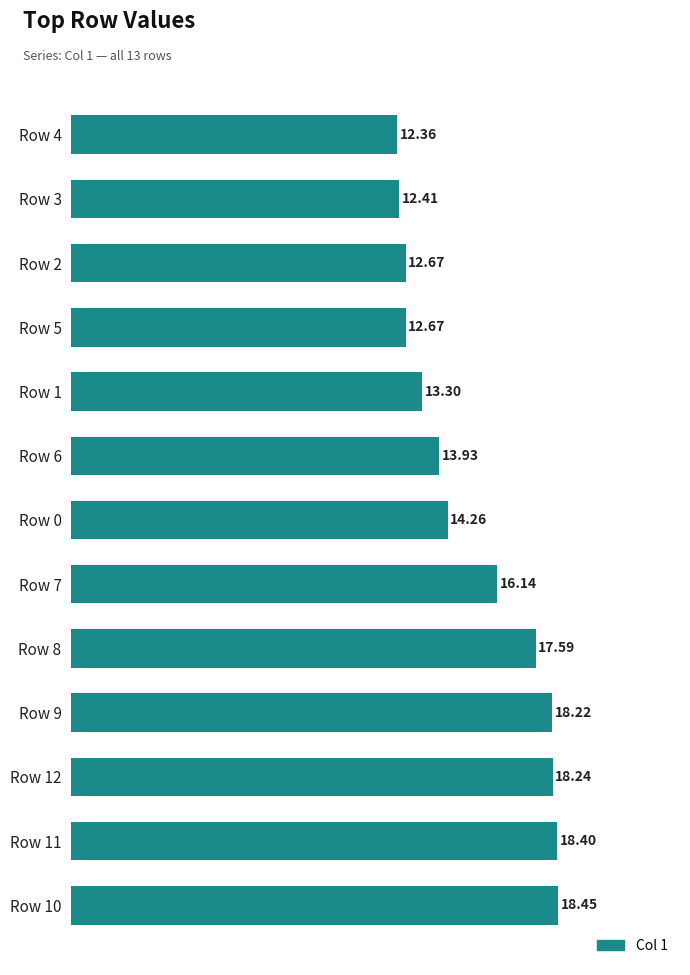

What is the difference between the maximum and minimum values?

6.1